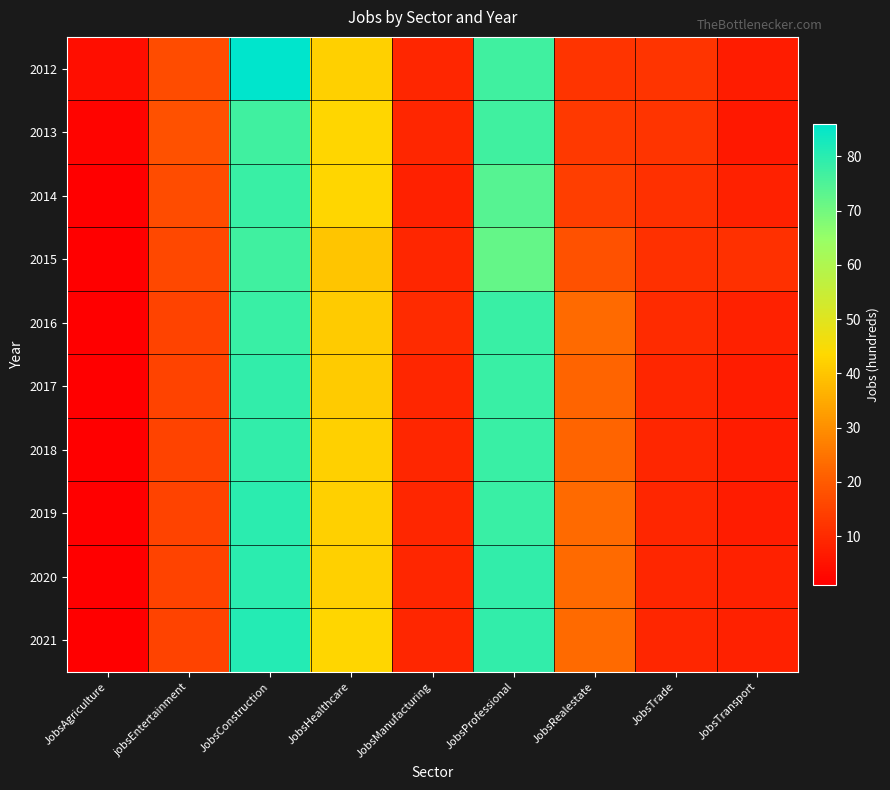

Reading right to left, extract all data points from this chart.

2012: JobsTransport=7	JobsTrade=12	JobsRealestate=12	JobsProfessional=77	JobsManufacturing=9	JobsHealthcare=42	JobsConstruction=86	jobsEntertainment=17	JobsAgriculture=4
2013: JobsTransport=6	JobsTrade=12	JobsRealestate=13	JobsProfessional=77	JobsManufacturing=9	JobsHealthcare=43	JobsConstruction=77	jobsEntertainment=18	JobsAgriculture=2
2014: JobsTransport=8	JobsTrade=11	JobsRealestate=14	JobsProfessional=74	JobsManufacturing=8	JobsHealthcare=43	JobsConstruction=78	jobsEntertainment=17	JobsAgriculture=1
2015: JobsTransport=11	JobsTrade=11	JobsRealestate=18	JobsProfessional=72	JobsManufacturing=9	JobsHealthcare=40	JobsConstruction=77	jobsEntertainment=16	JobsAgriculture=1
2016: JobsTransport=8	JobsTrade=10	JobsRealestate=23	JobsProfessional=78	JobsManufacturing=10	JobsHealthcare=41	JobsConstruction=78	jobsEntertainment=15	JobsAgriculture=1
2017: JobsTransport=7	JobsTrade=9	JobsRealestate=22	JobsProfessional=78	JobsManufacturing=9	JobsHealthcare=41	JobsConstruction=79	jobsEntertainment=15	JobsAgriculture=1
2018: JobsTransport=7	JobsTrade=9	JobsRealestate=22	JobsProfessional=78	JobsManufacturing=9	JobsHealthcare=42	JobsConstruction=79	jobsEntertainment=15	JobsAgriculture=1
2019: JobsTransport=7	JobsTrade=9	JobsRealestate=23	JobsProfessional=78	JobsManufacturing=9	JobsHealthcare=42	JobsConstruction=80	jobsEntertainment=15	JobsAgriculture=1
2020: JobsTransport=8	JobsTrade=9	JobsRealestate=23	JobsProfessional=79	JobsManufacturing=9	JobsHealthcare=42	JobsConstruction=80	jobsEntertainment=15	JobsAgriculture=1
2021: JobsTransport=8	JobsTrade=9	JobsRealestate=23	JobsProfessional=79	JobsManufacturing=9	JobsHealthcare=43	JobsConstruction=81	jobsEntertainment=15	JobsAgriculture=1